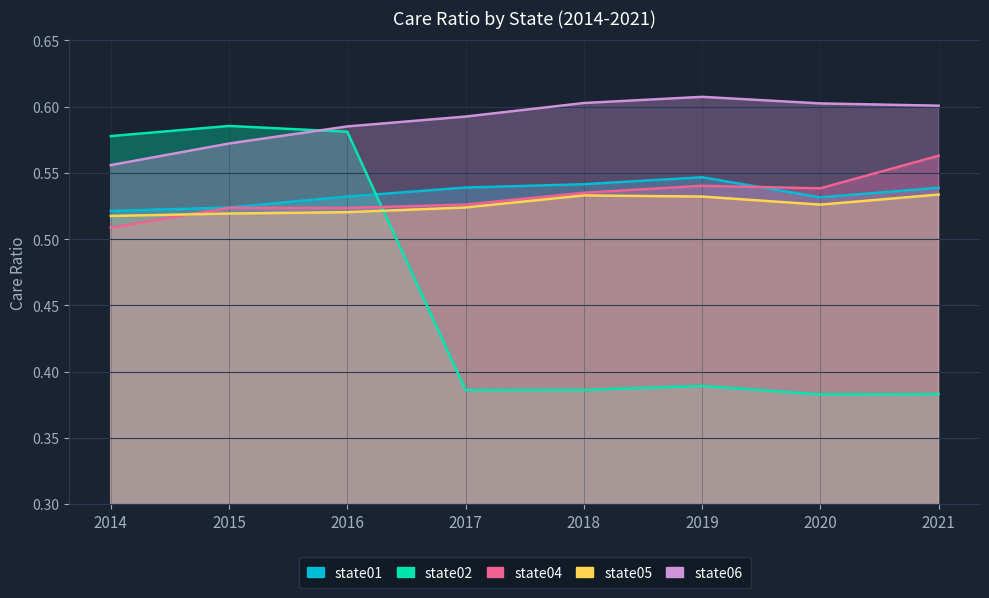

At which category does the chart reach its minimum across all series?

2020